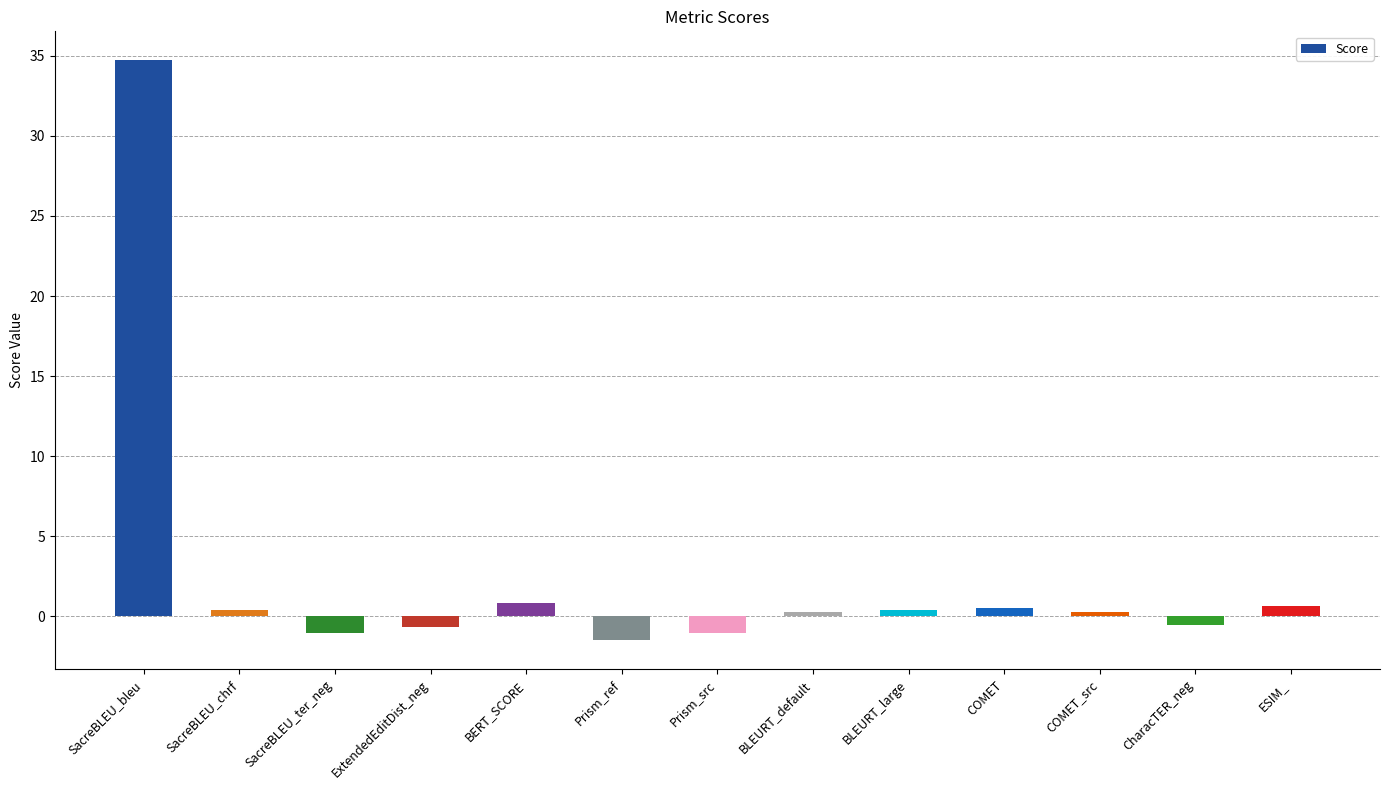

What is the label of the 5th bar from the right?

BLEURT_large